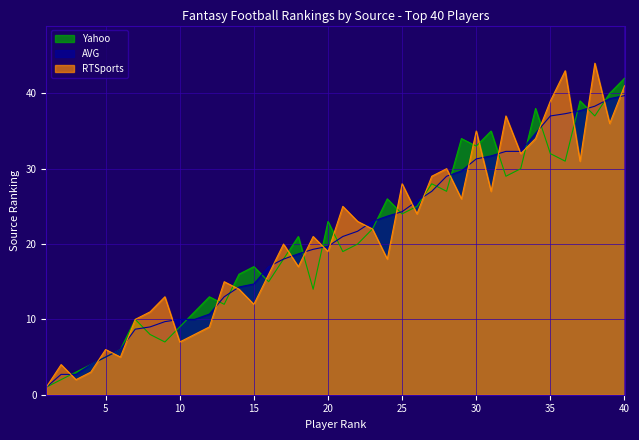

Between which two adjacent categories do RTSports and Yahoo first intersect?

2 and 3